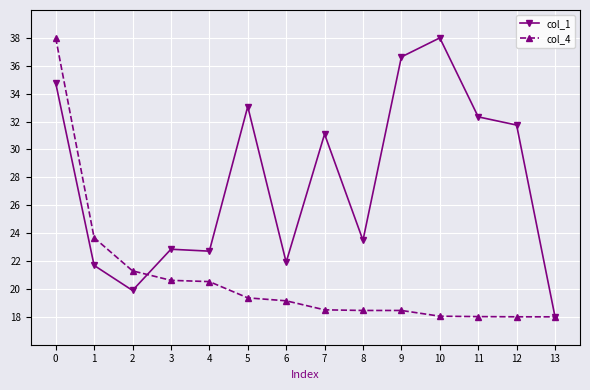

Is this an area chart (filled region under the line)?

No